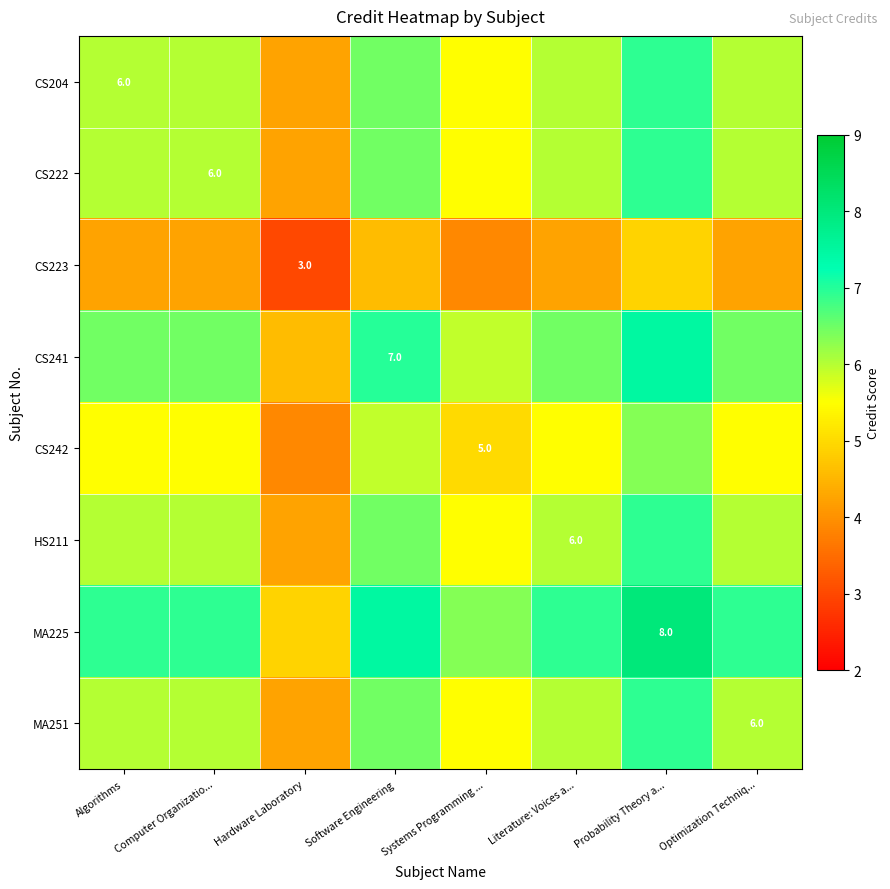

Is the value of CS242 at Algorithms greater than the value of MA225 at Computer Organizatio...?

No